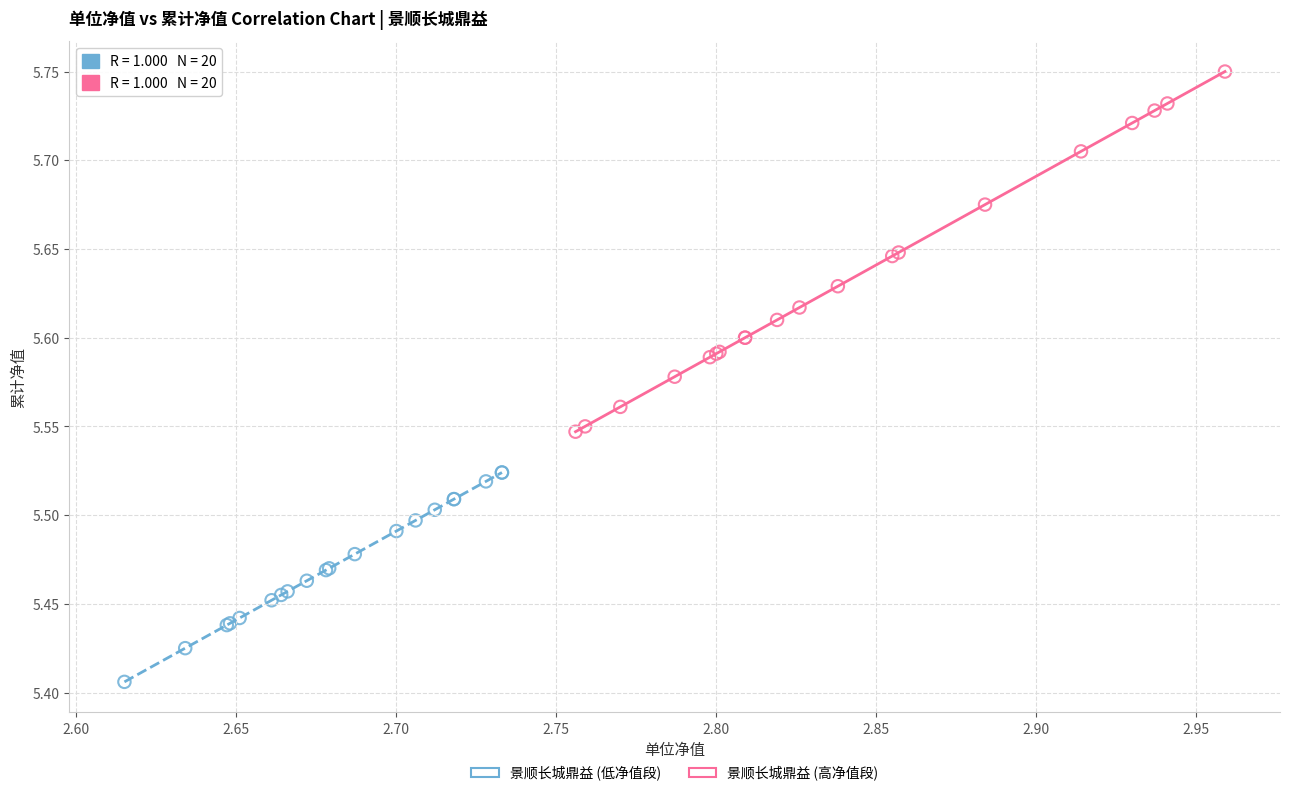

What are all the series names shown in the legend?

景顺长城鼎益 (低净值段), 景顺长城鼎益 (高净值段)